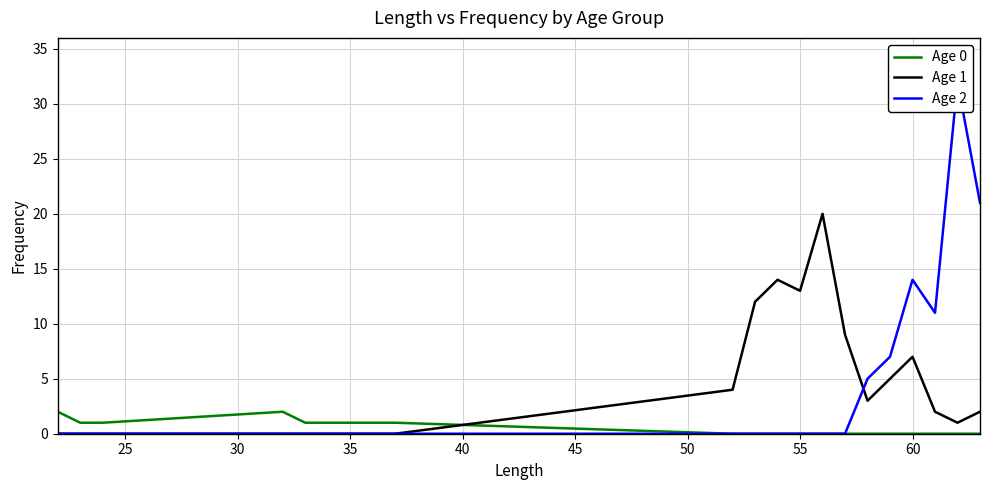

True or false: Age 0 and Age 1 intersect in this chart.

True